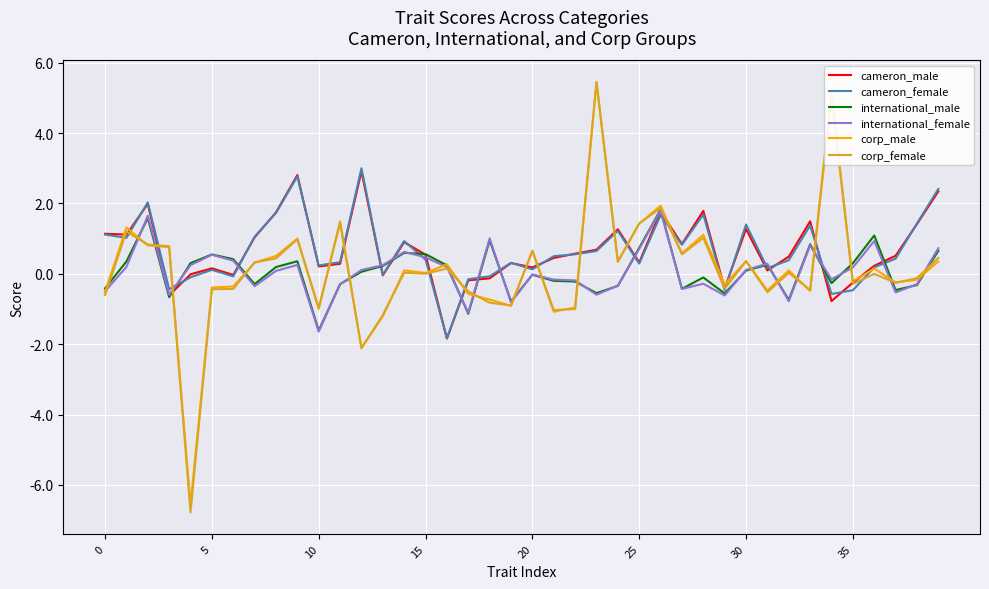

What is the minimum value for international_male?

-1.6